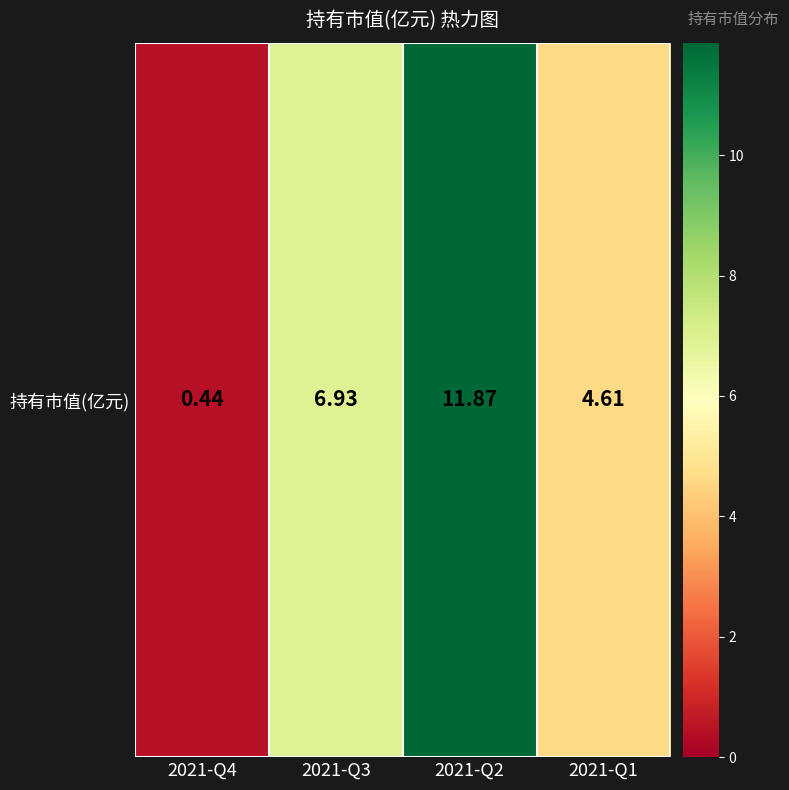

What is the change in value from 2021-Q4 to 2021-Q1?

+4.2